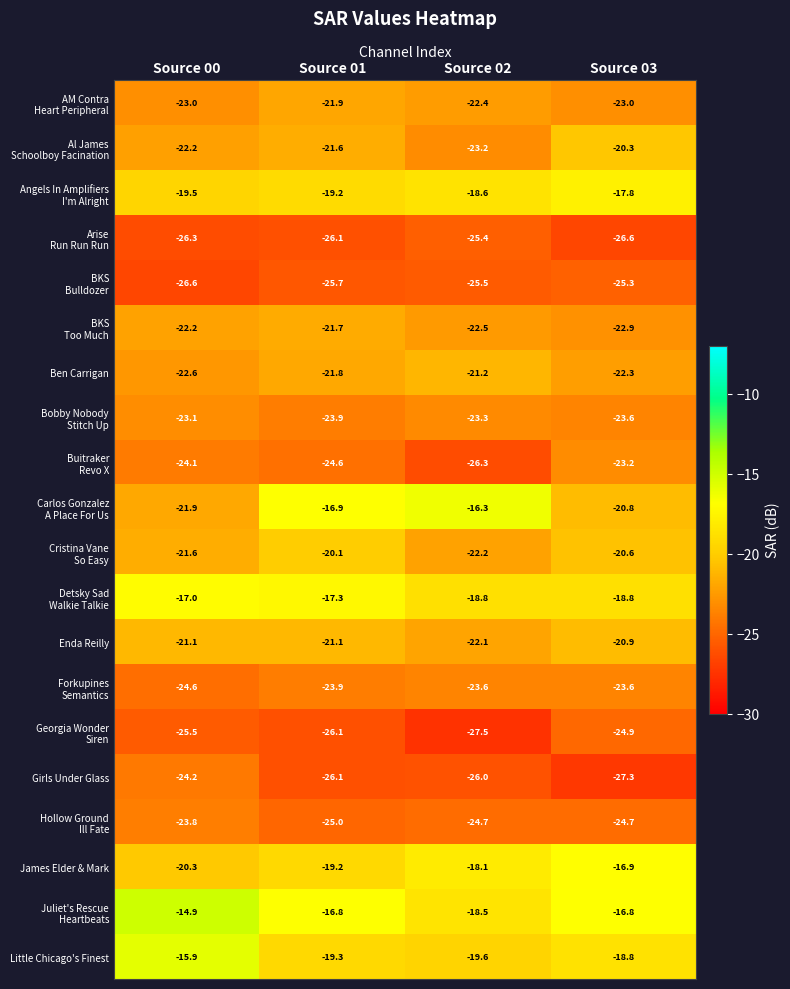

What is the average value of the Ben Carrigan series?

-22.0